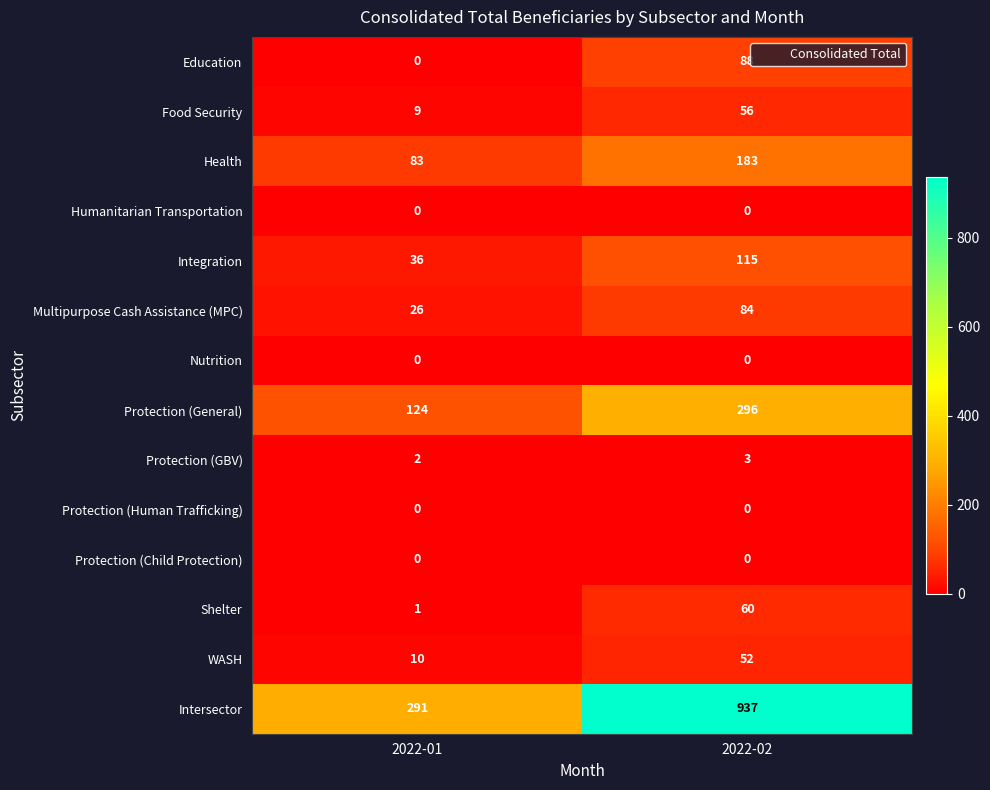

How many distinct data groups are displayed?

14